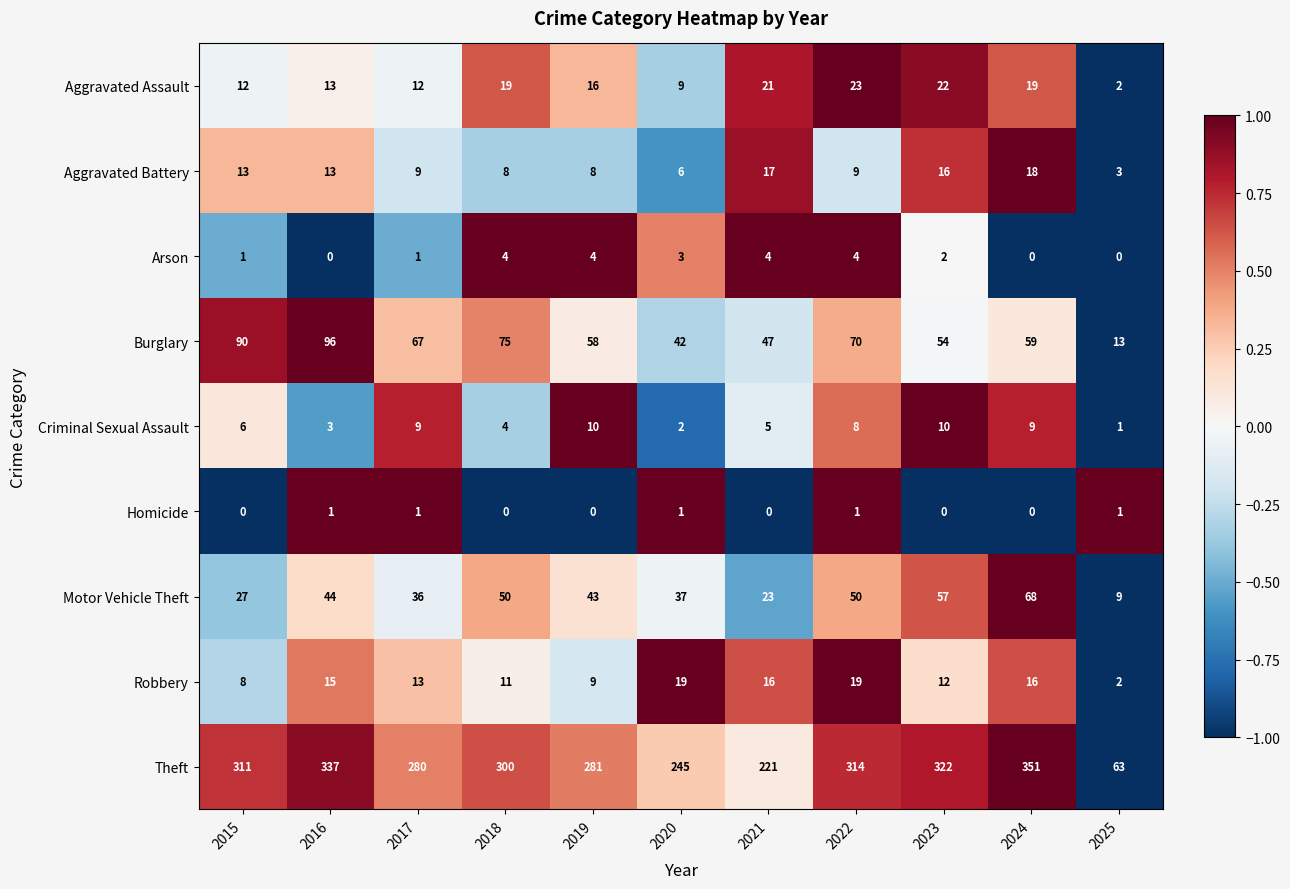

Which series has the largest range (max minus min)?

Theft